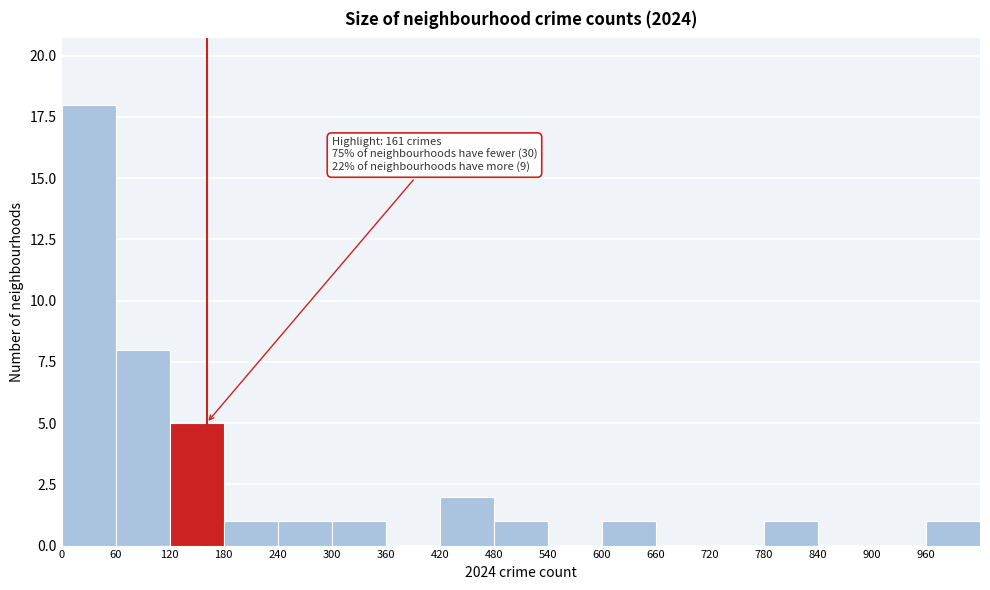

Over which range of the x-axis is the bar tallest?

0 to 60